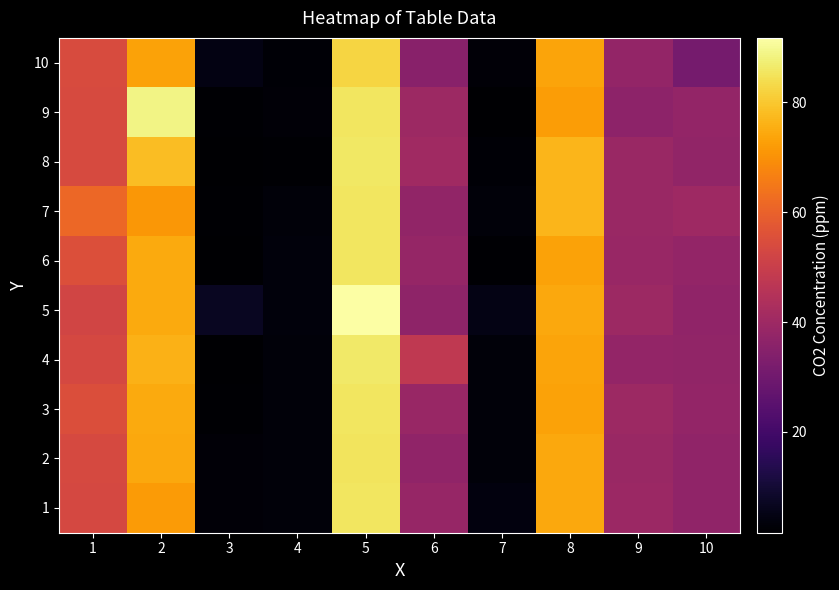

What is the minimum value shown in the chart?

1.7